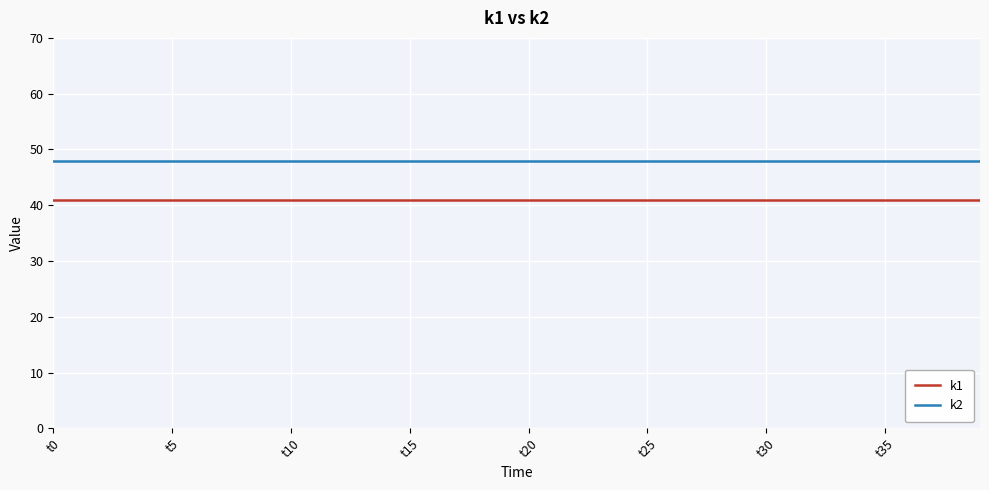

List the series in order of their overall mean, lowest first.

k1, k2